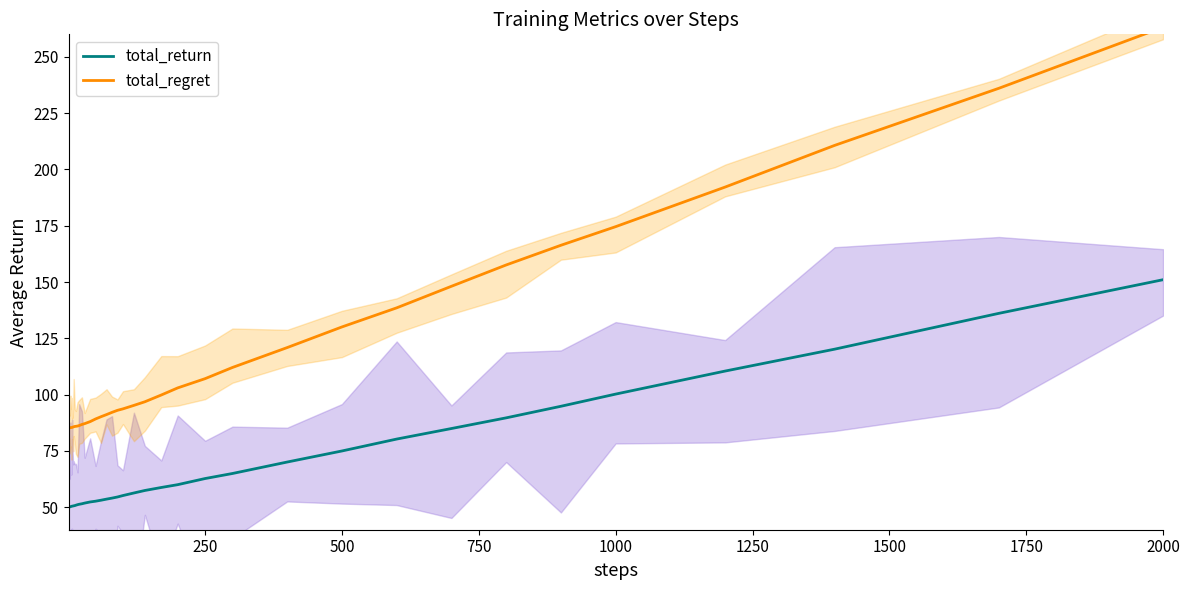

Is the value of total_return at 25 greater than the value of total_regret at 27?

No